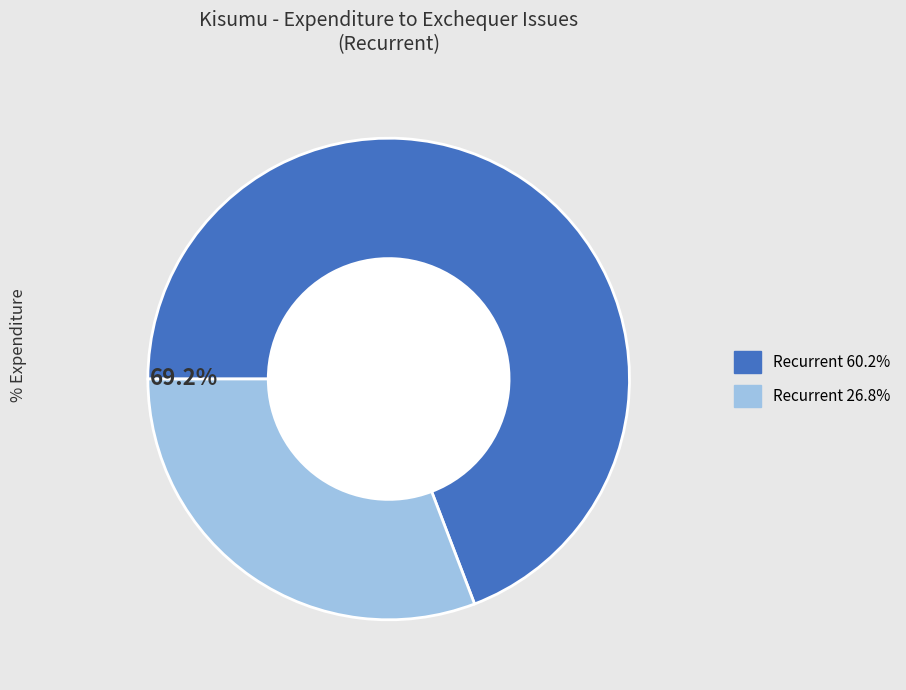

Does any single category account for the majority?

Yes